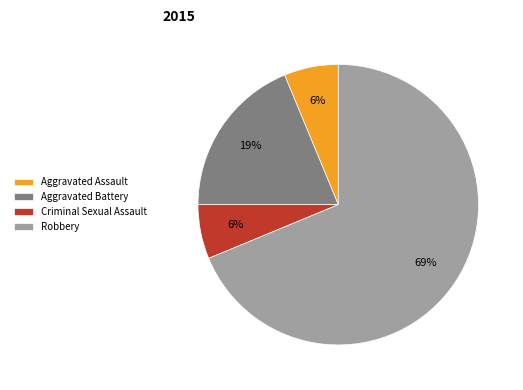

Count the number of slices in the pie.

4